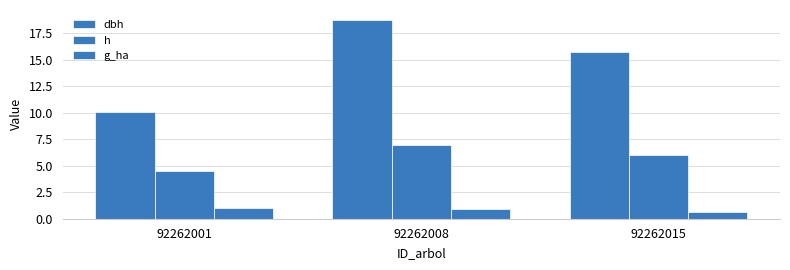

How many series are shown in this chart?

3